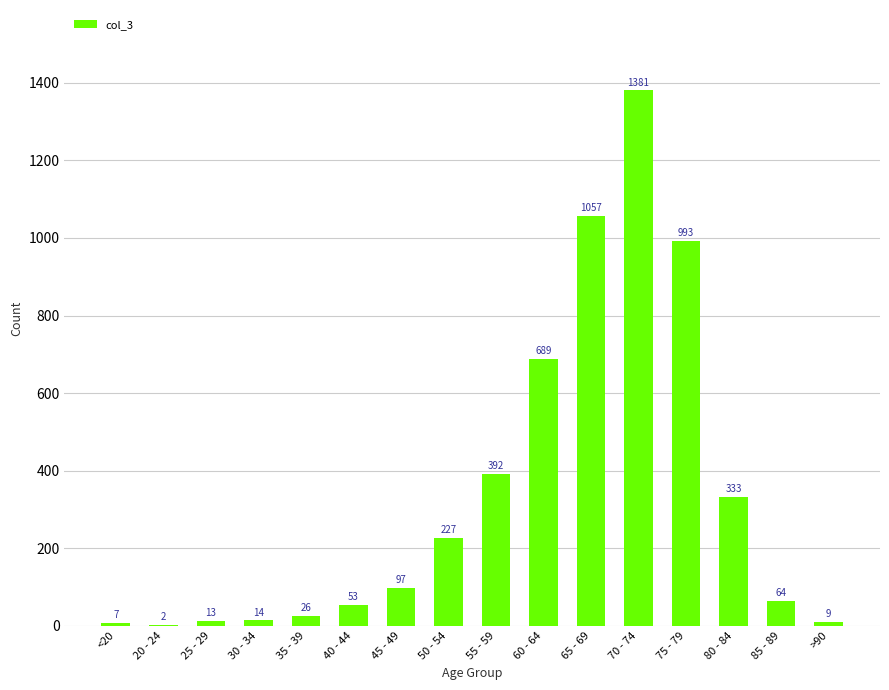

Are the bars horizontal?

No